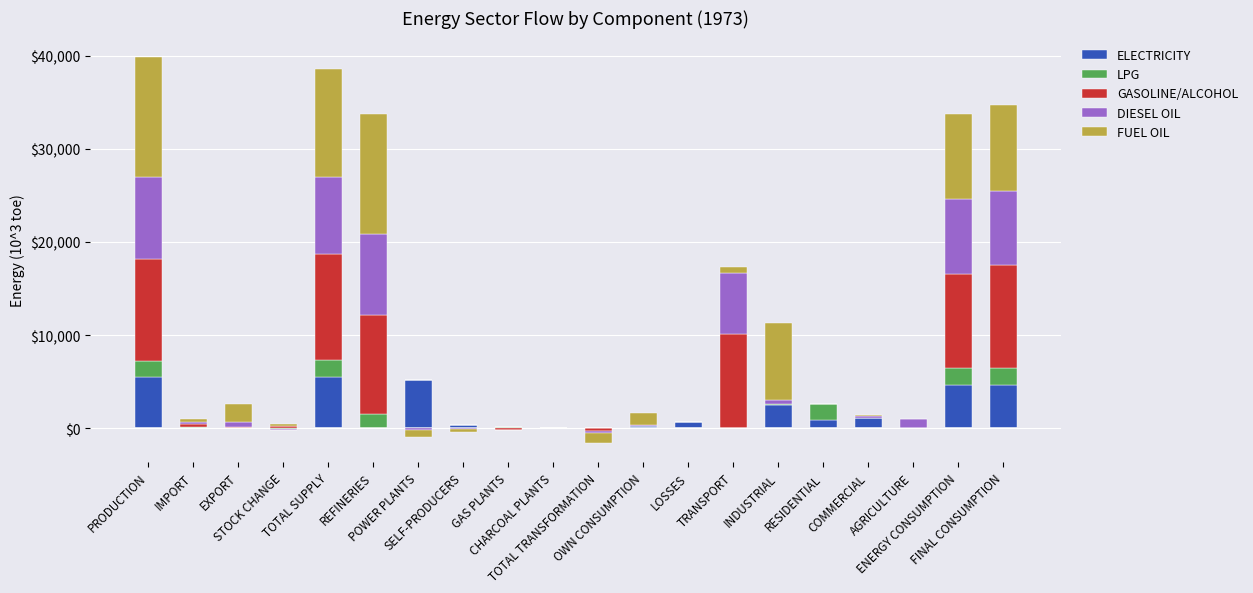

Which series has the largest total across all categories?

FUEL OIL